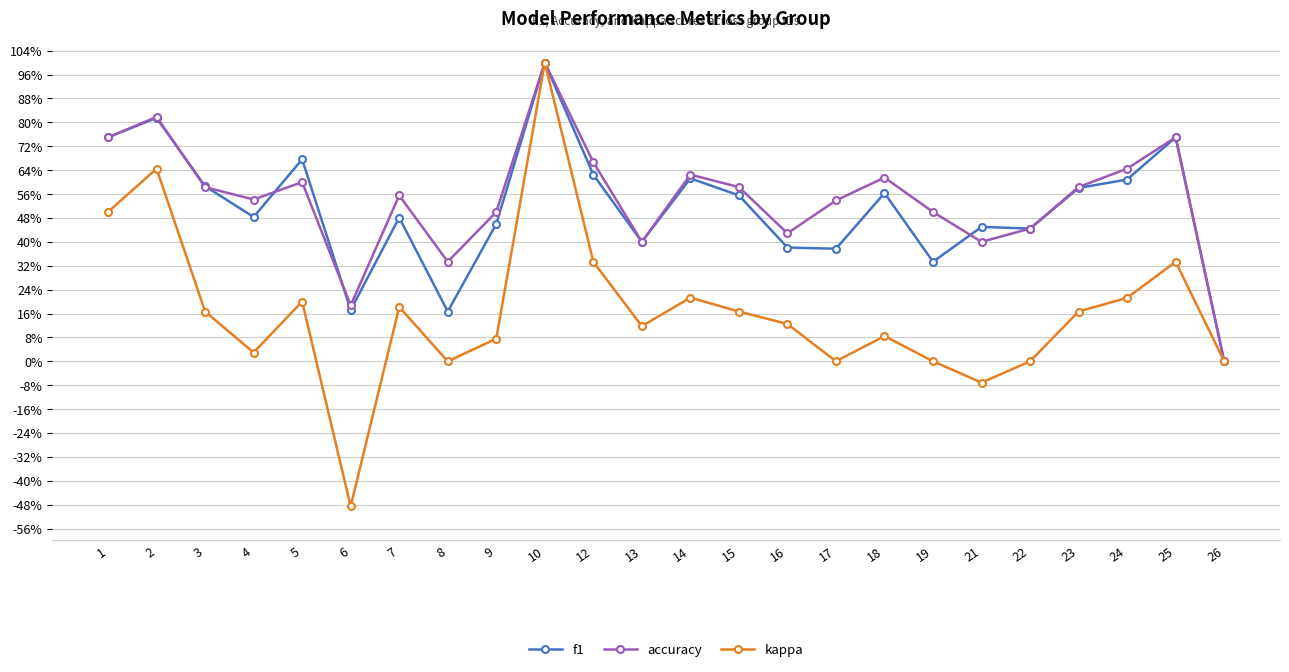

Where is the first local minimum for accuracy?

4